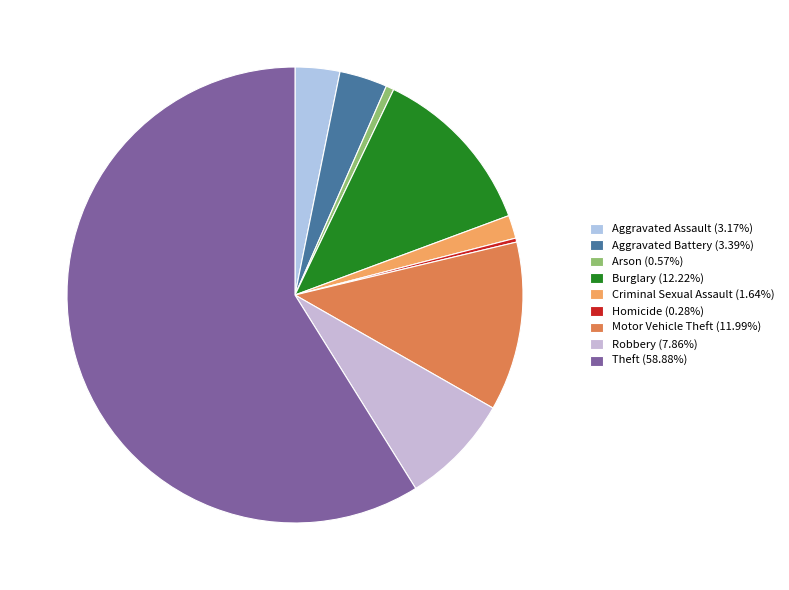

True or false: Arson accounts for 11% of the total.

False